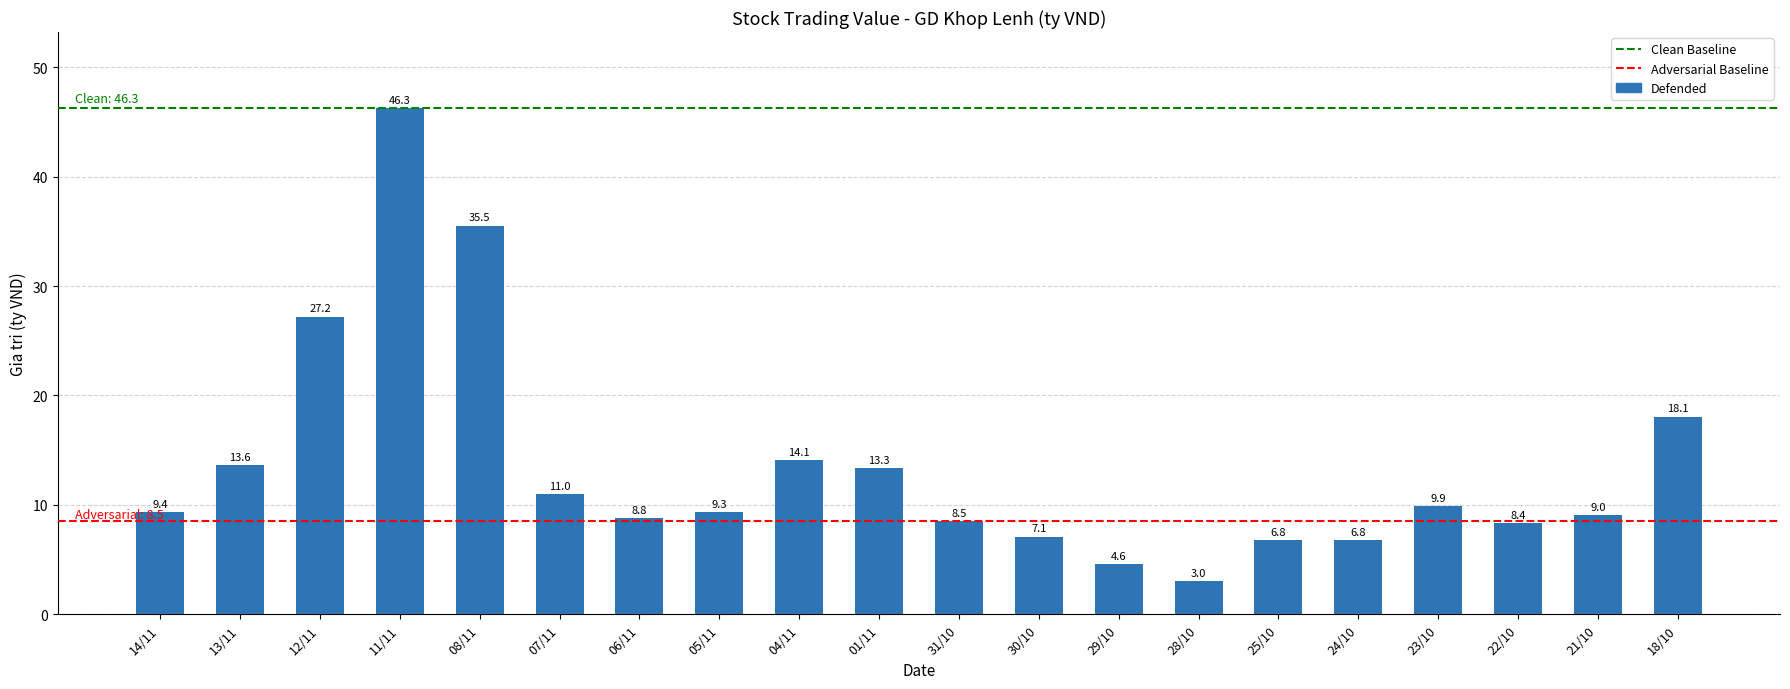

Reading left to right, transcribe all the data shown in this chart.

9.4	13.6	27.2	46.3	35.5	11.0	8.8	9.3	14.1	13.3	8.5	7.1	4.6	3.0	6.8	6.8	9.9	8.4	9.0	18.1